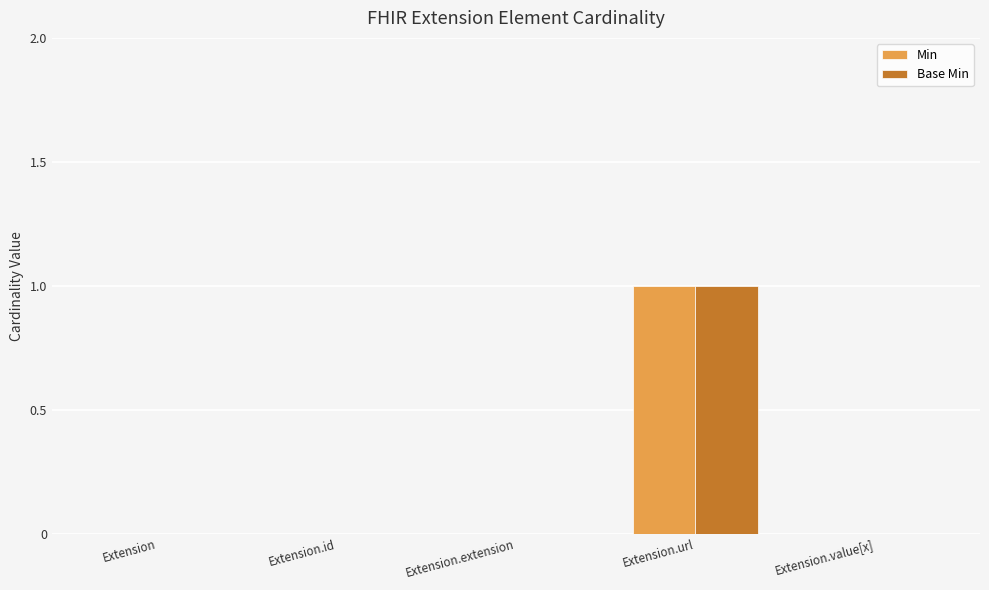

At which category is the sum across all series the highest?

Extension.url